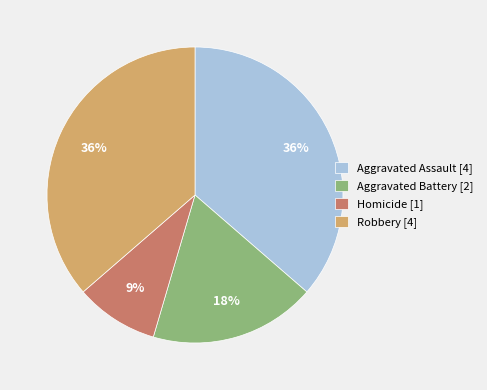

How many segments does this pie chart have?

4